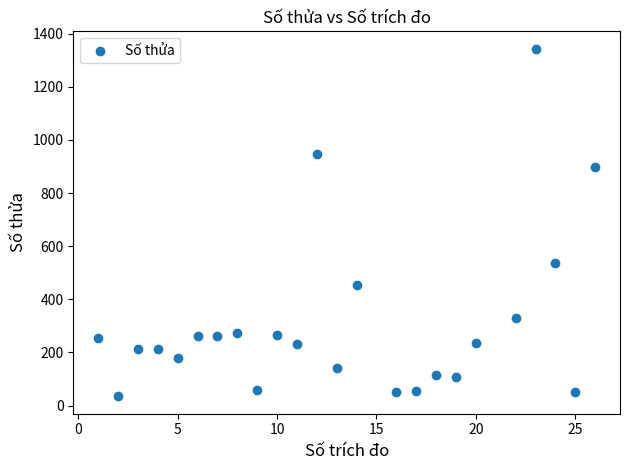

What is the range of Y values (max minus min)?

1308